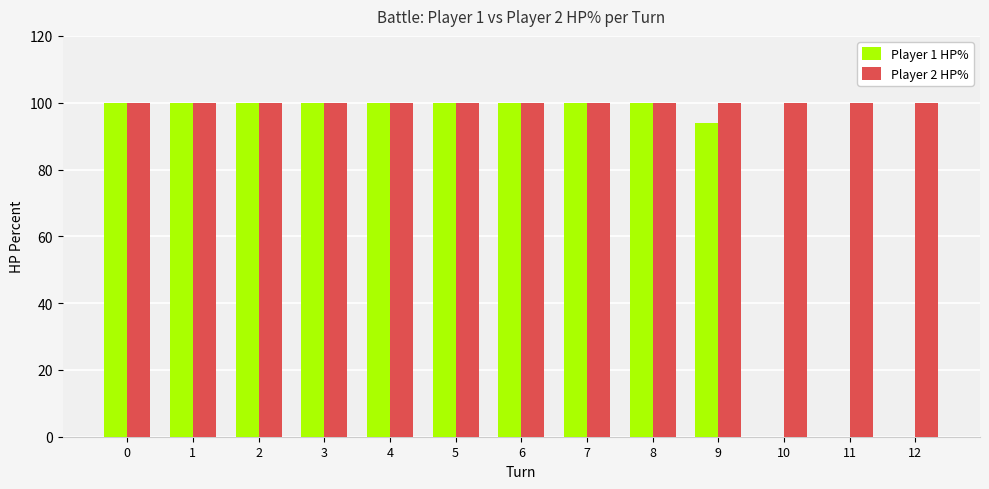

Are the bars horizontal?

No